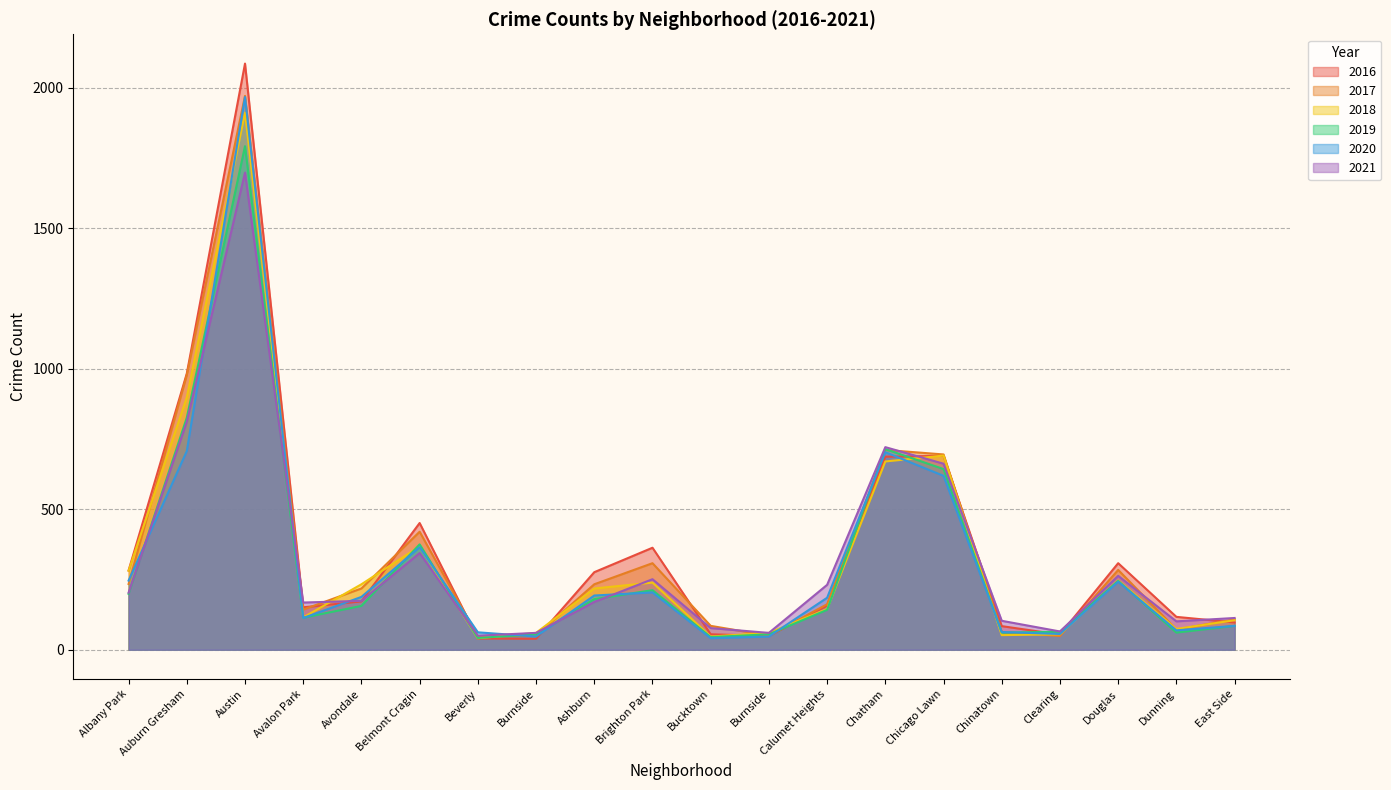

Which series changed the most between Belmont Cragin and Ashburn?

2019